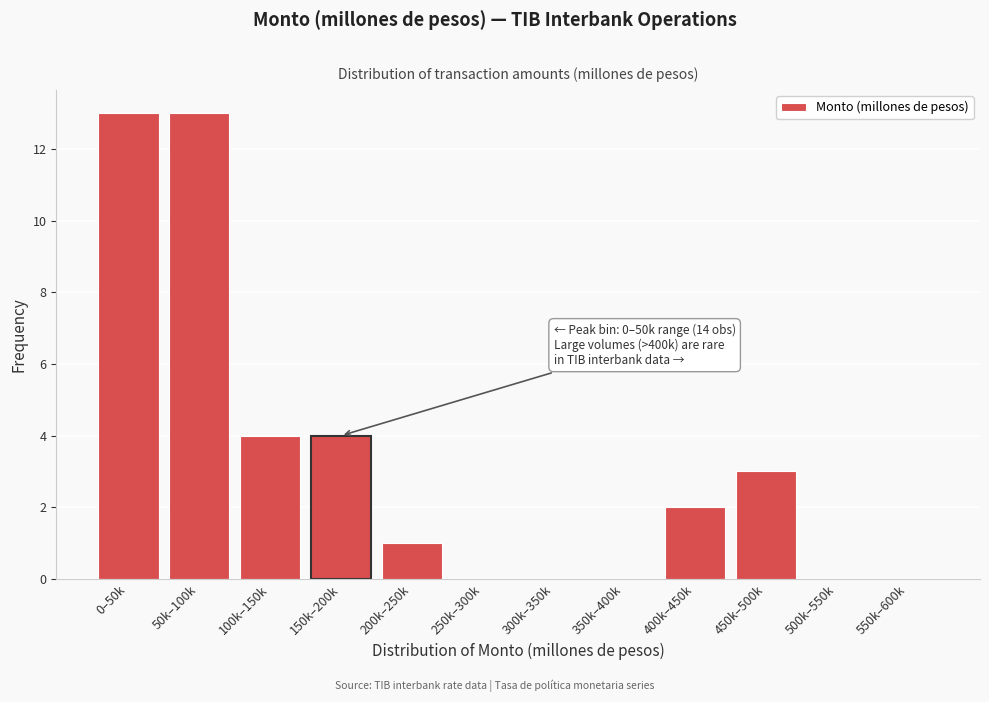

Reading left to right, list all the values displayed in this chart.

0–50k=13	50k–100k=13	100k–150k=4	150k–200k=4	200k–250k=1	250k–300k=0	300k–350k=0	350k–400k=0	400k–450k=2	450k–500k=3	500k–550k=0	550k–600k=0